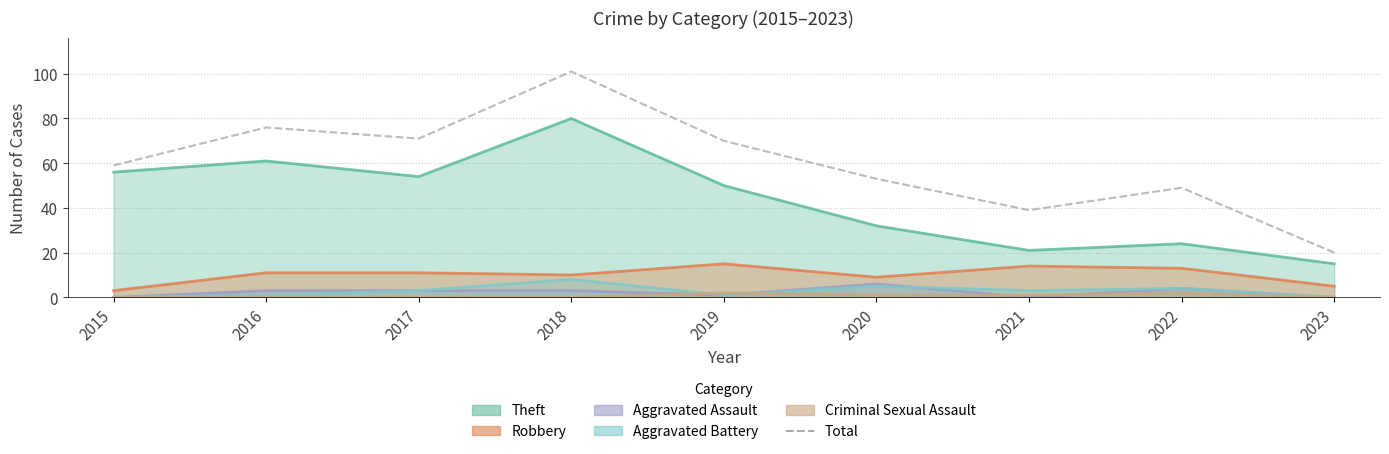

True or false: there are more than 0 points higher than both neighbors.

True